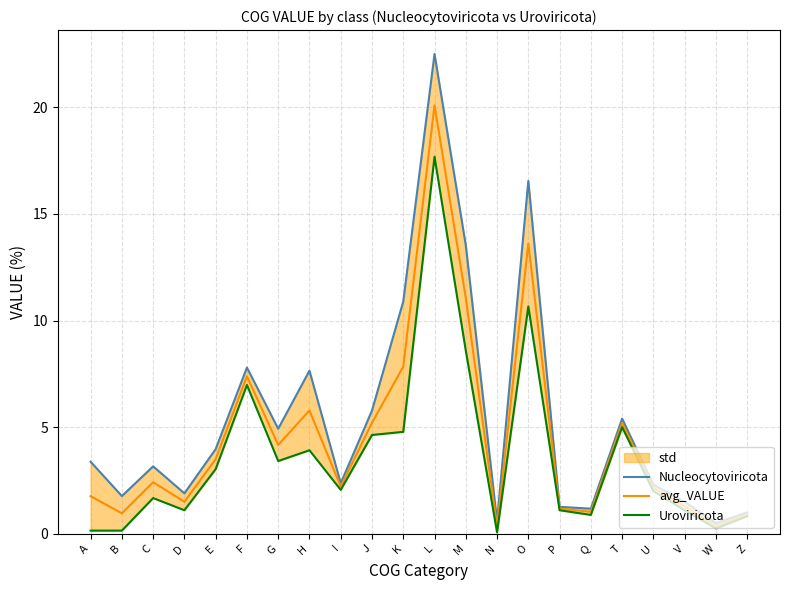

List the series in order of their peak value, lowest first.

Uroviricota, avg_VALUE, Nucleocytoviricota